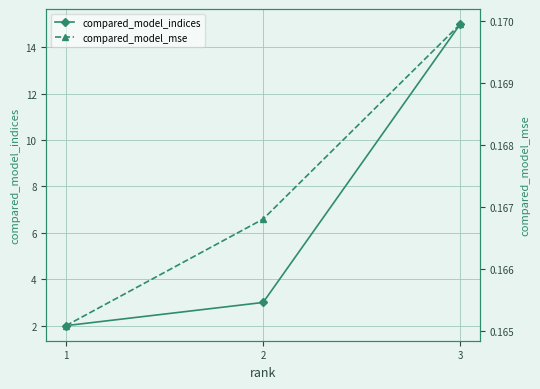

What are all the series names shown in the legend?

compared_model_indices, compared_model_mse